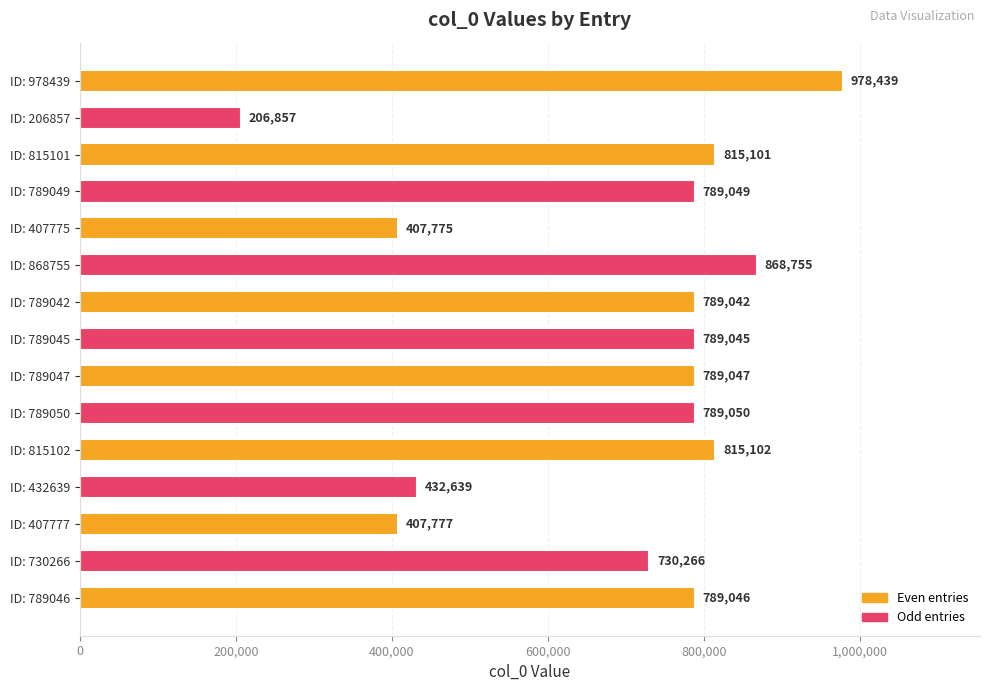

What is the label of the 3rd bar from the top?

ID: 815101